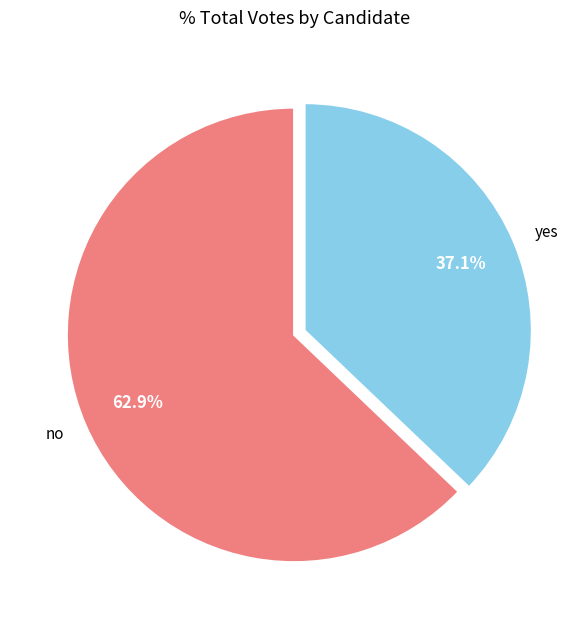

Which category has the smallest portion of the pie?

yes